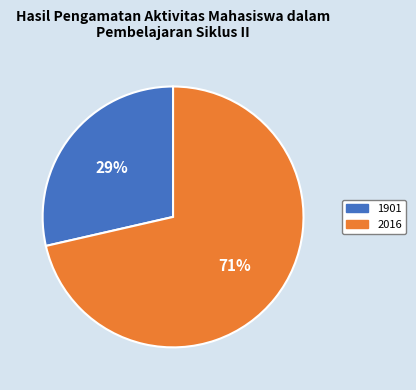

True or false: 2016 accounts for 71% of the total.

True